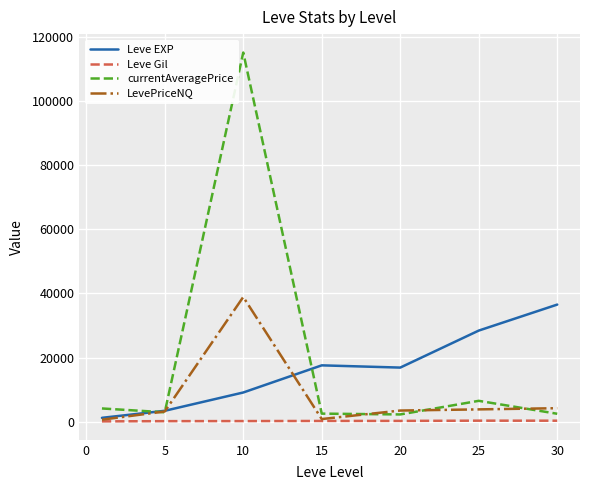

Which series has the widest spread of values?

currentAveragePrice